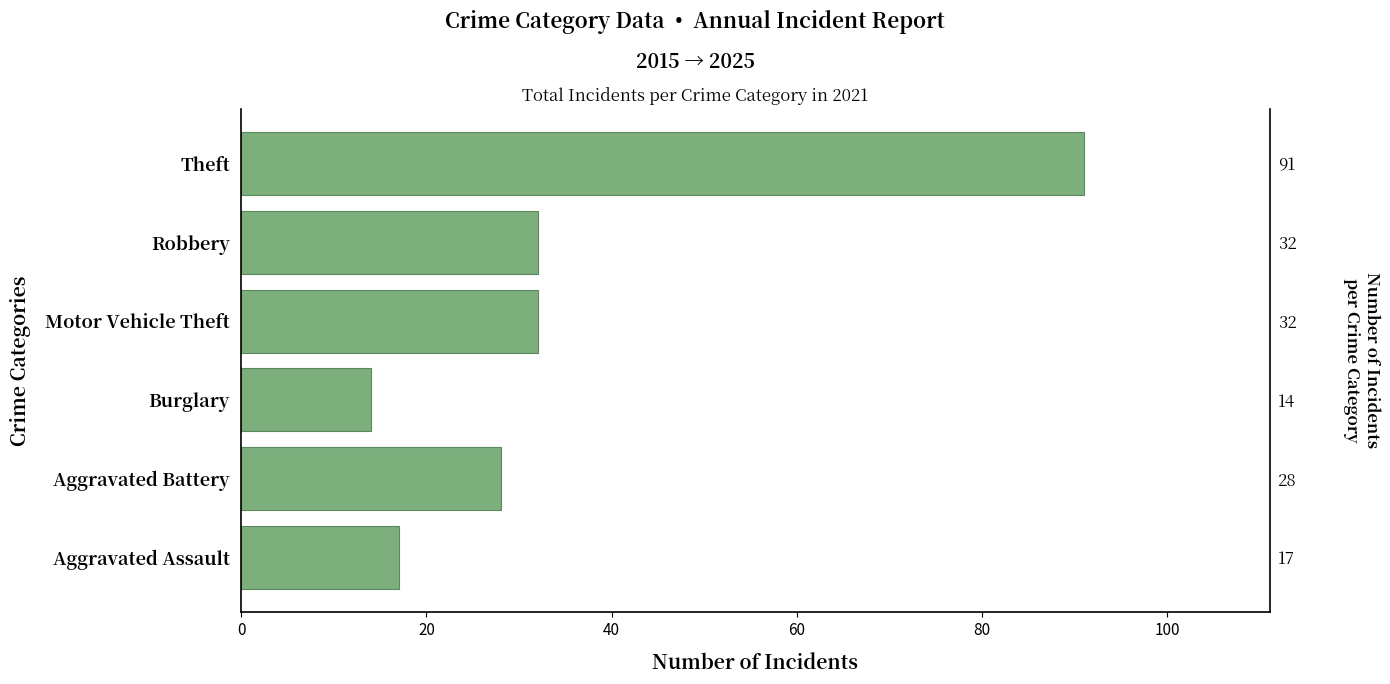

What value does the data have at Motor Vehicle Theft?

32